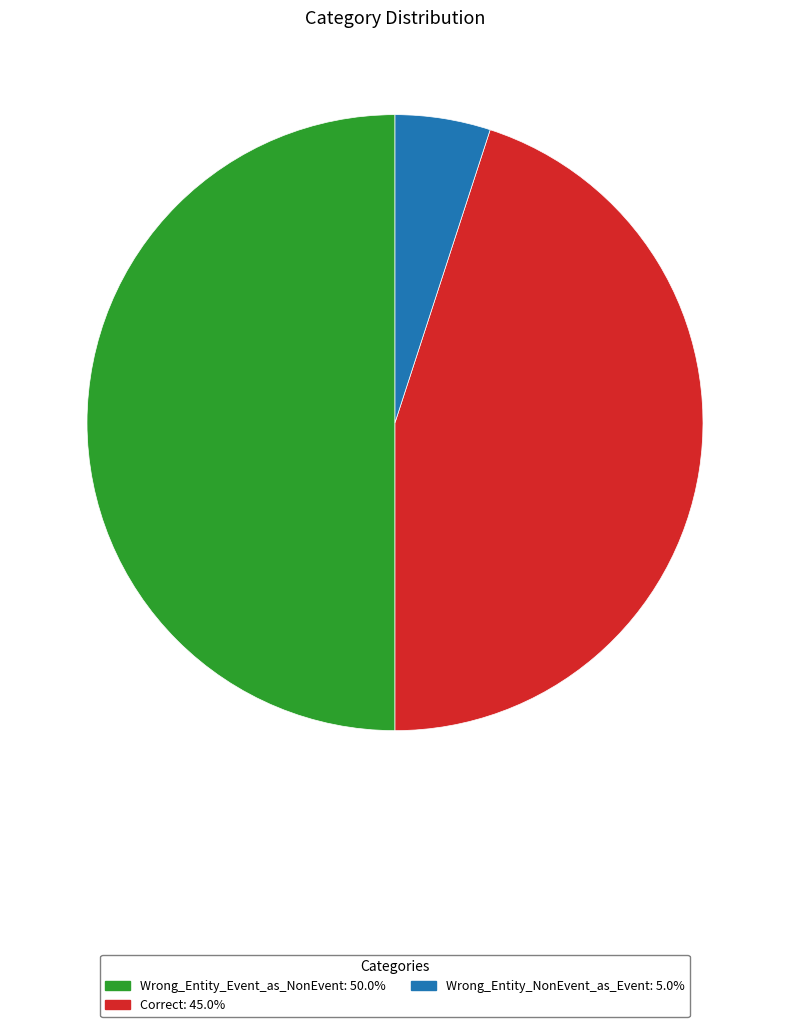

Which has a higher value, Correct or Wrong_Entity_NonEvent_as_Event?

Correct